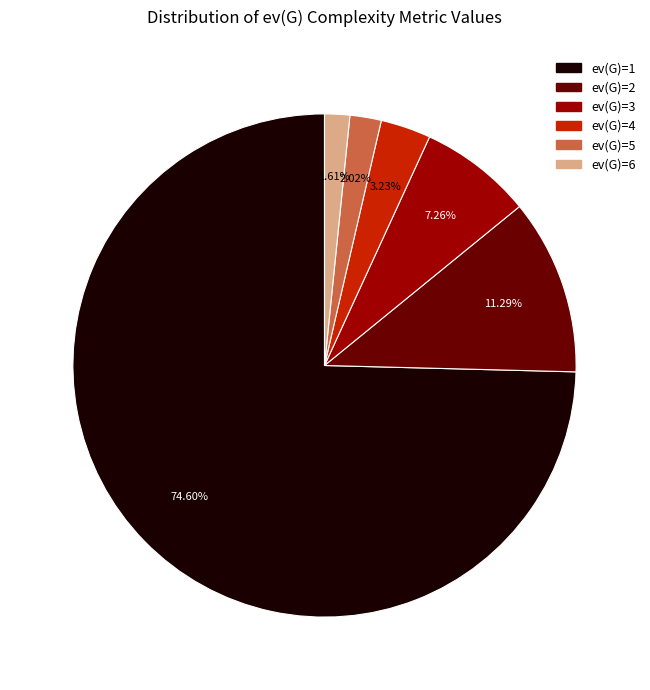

Count the number of slices in the pie.

6